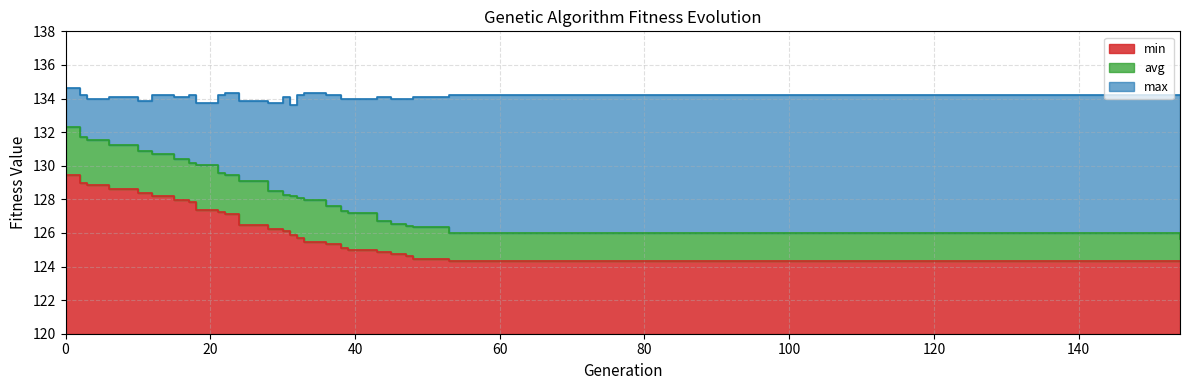

Read the avg value at 31.

128.2